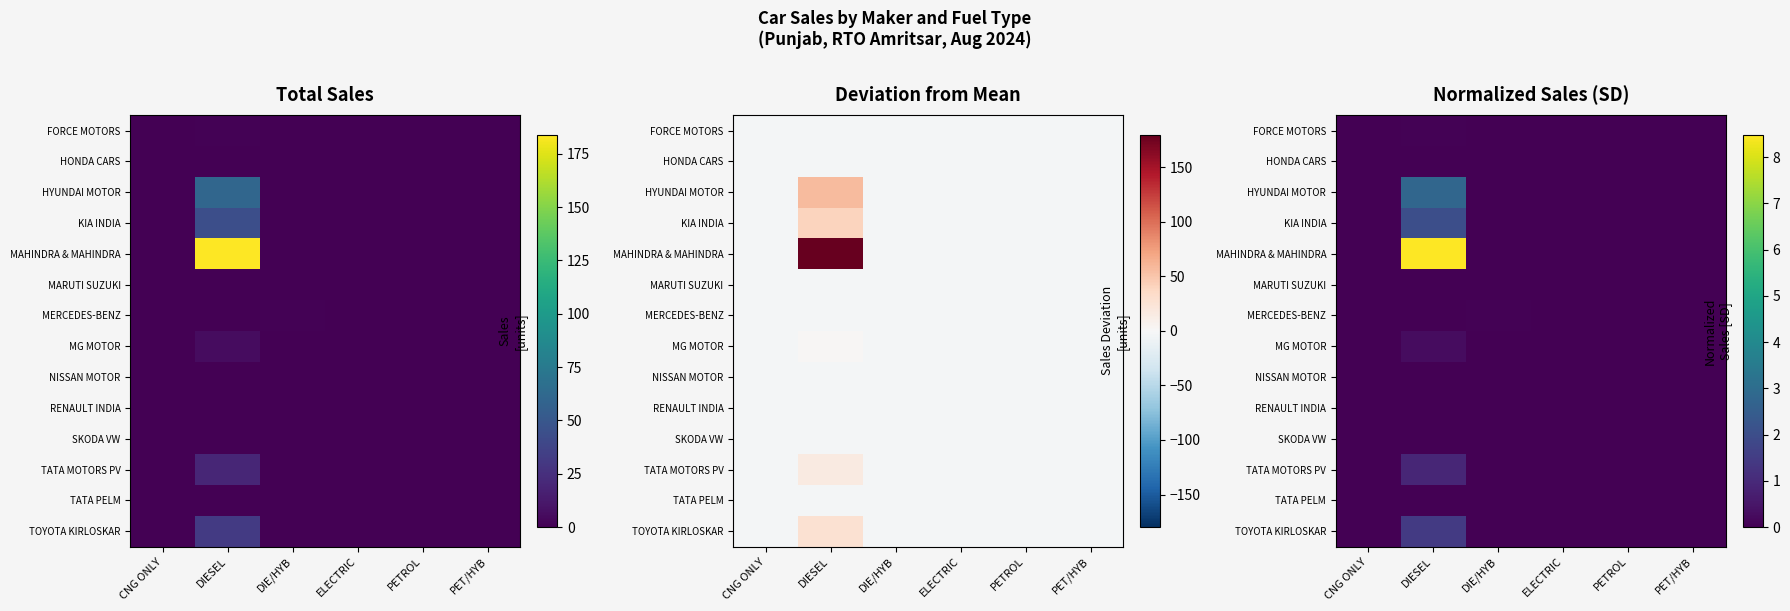

Rank the categories by MARUTI SUZUKI value from lowest to highest.

CNG ONLY, DIESEL, DIE/HYB, ELECTRIC, PETROL, PET/HYB